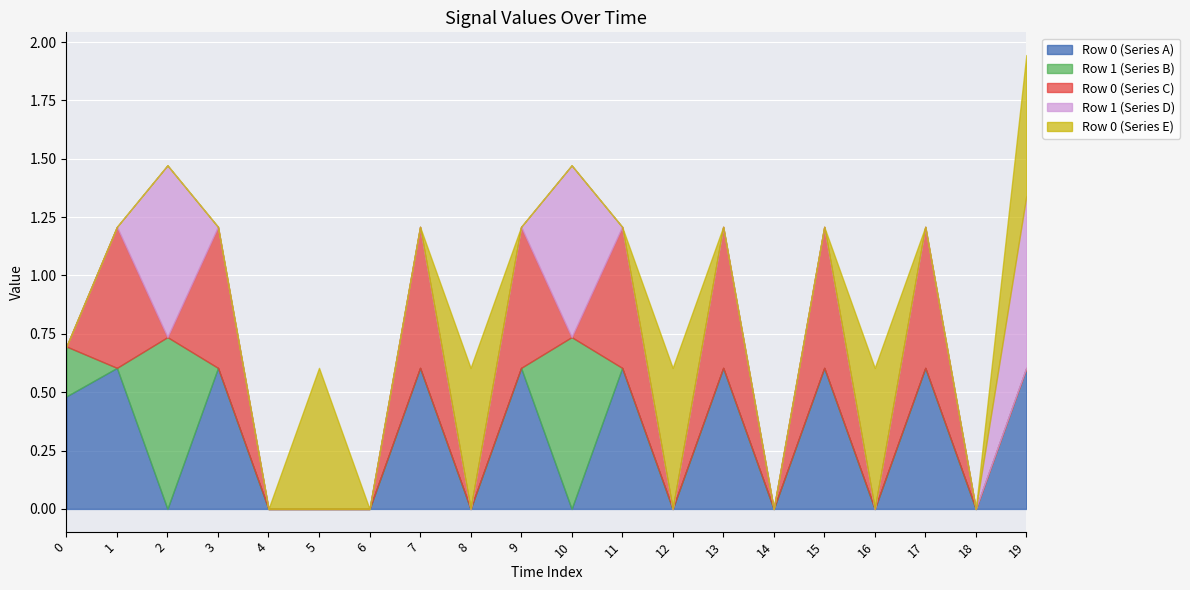

How many Row 0 (Series A) values are between 0 and 1?

20